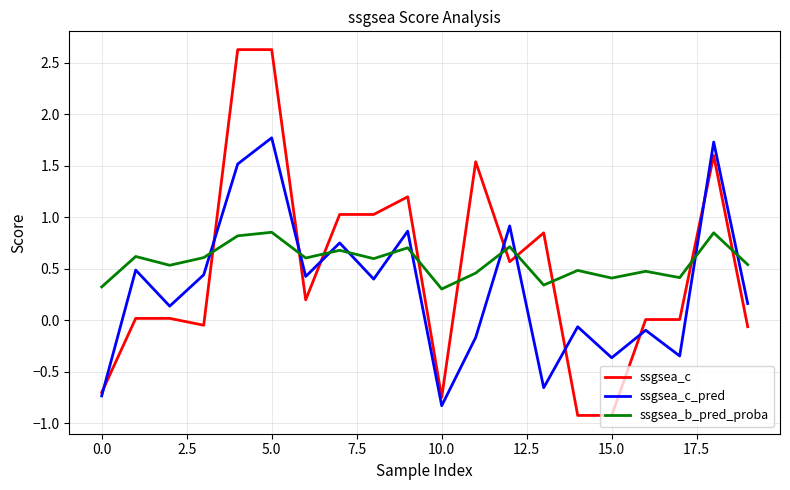

List the series in order of their peak value, lowest first.

ssgsea_b_pred_proba, ssgsea_c_pred, ssgsea_c